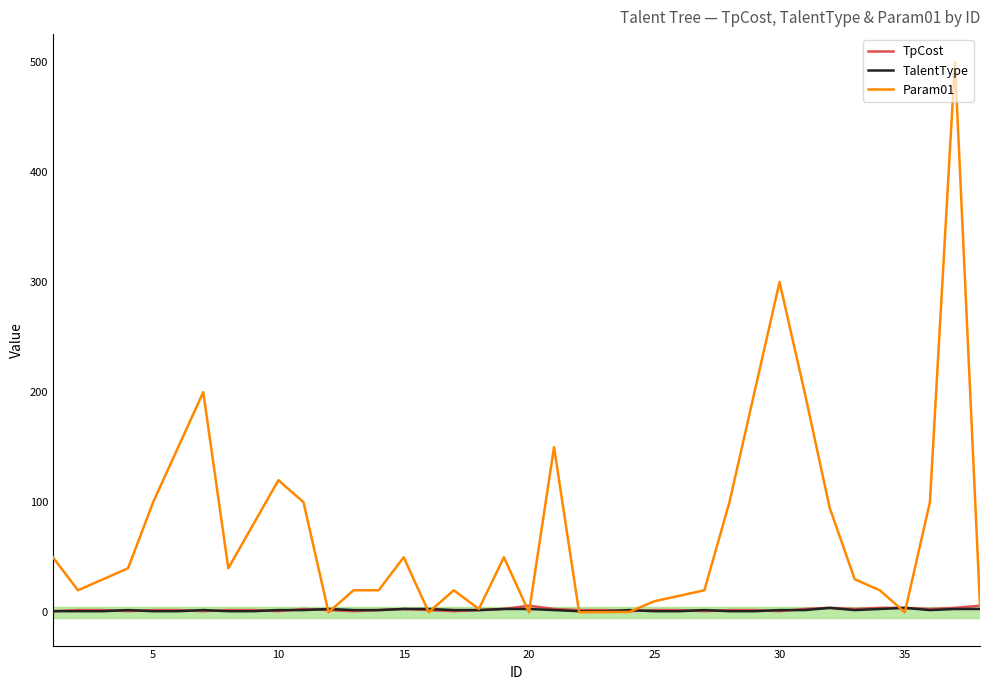

What is the sum of all Param01 values?

2839.6